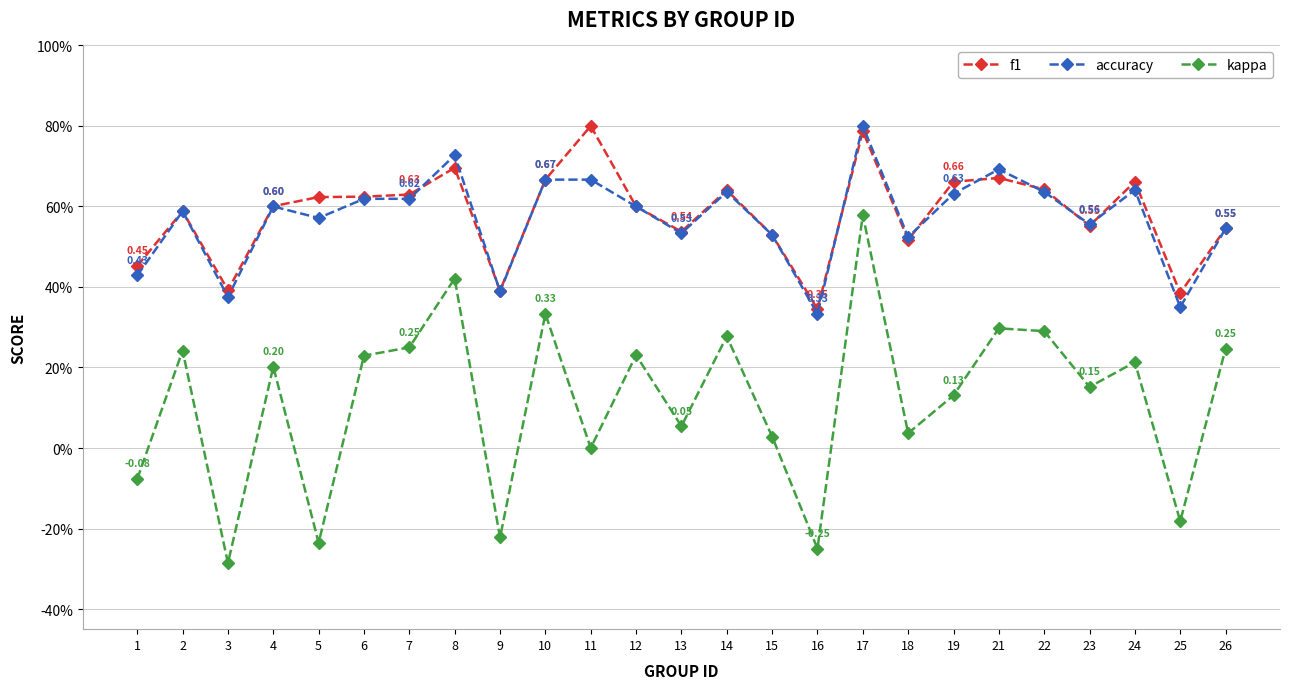

Reading left to right, what are all the values shown in this chart?

f1: 0.5	0.6	0.4	0.6	0.6	0.6	0.6	0.7	0.4	0.7	0.8	0.6	0.5	0.6	0.5	0.3	0.8	0.5	0.7	0.7	0.6	0.6	0.7	0.4	0.5
accuracy: 0.4	0.6	0.4	0.6	0.6	0.6	0.6	0.7	0.4	0.7	0.7	0.6	0.5	0.6	0.5	0.3	0.8	0.5	0.6	0.7	0.6	0.6	0.6	0.3	0.5
kappa: -0.1	0.2	-0.3	0.2	-0.2	0.2	0.2	0.4	-0.2	0.3	0.0	0.2	0.1	0.3	0.0	-0.2	0.6	0.0	0.1	0.3	0.3	0.2	0.2	-0.2	0.2